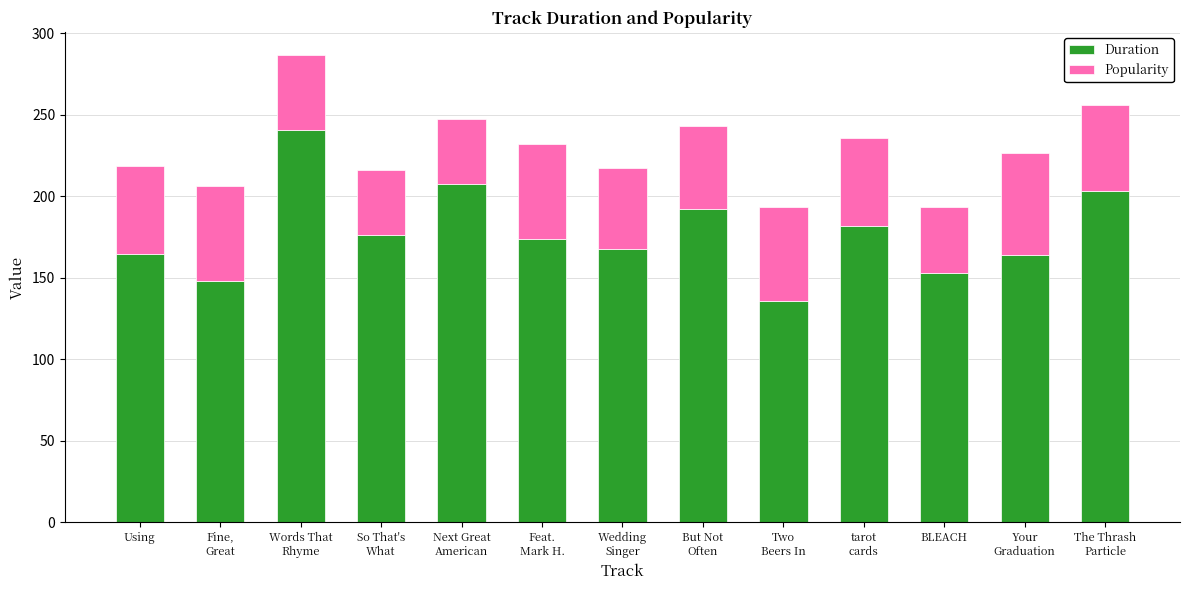

What is the value of the Duration bar at the 13th from the left?

203.0